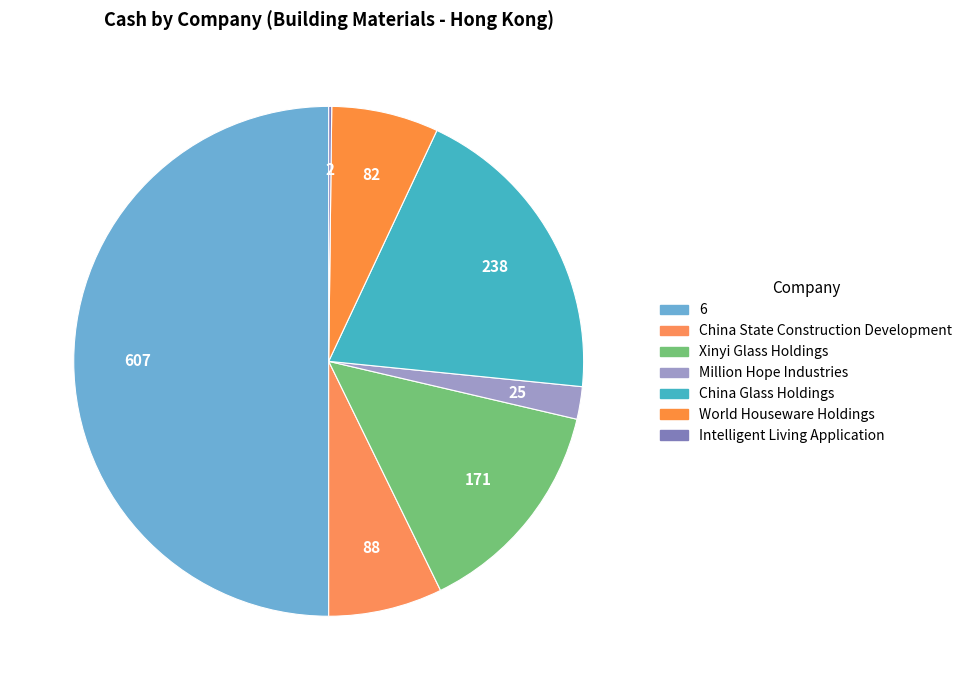

Which slice is the largest?

6